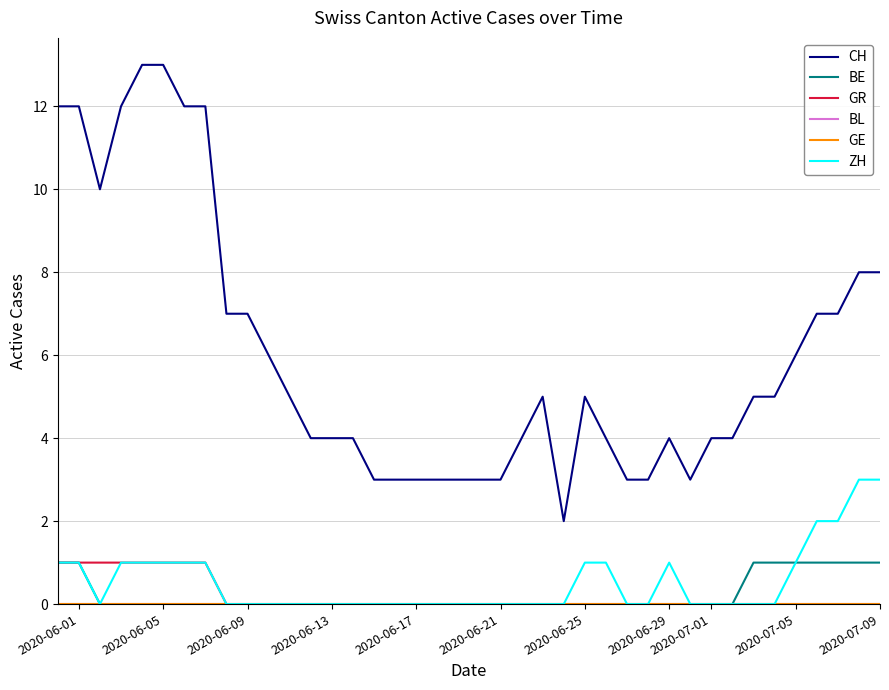

How many lines are shown in the chart?

6